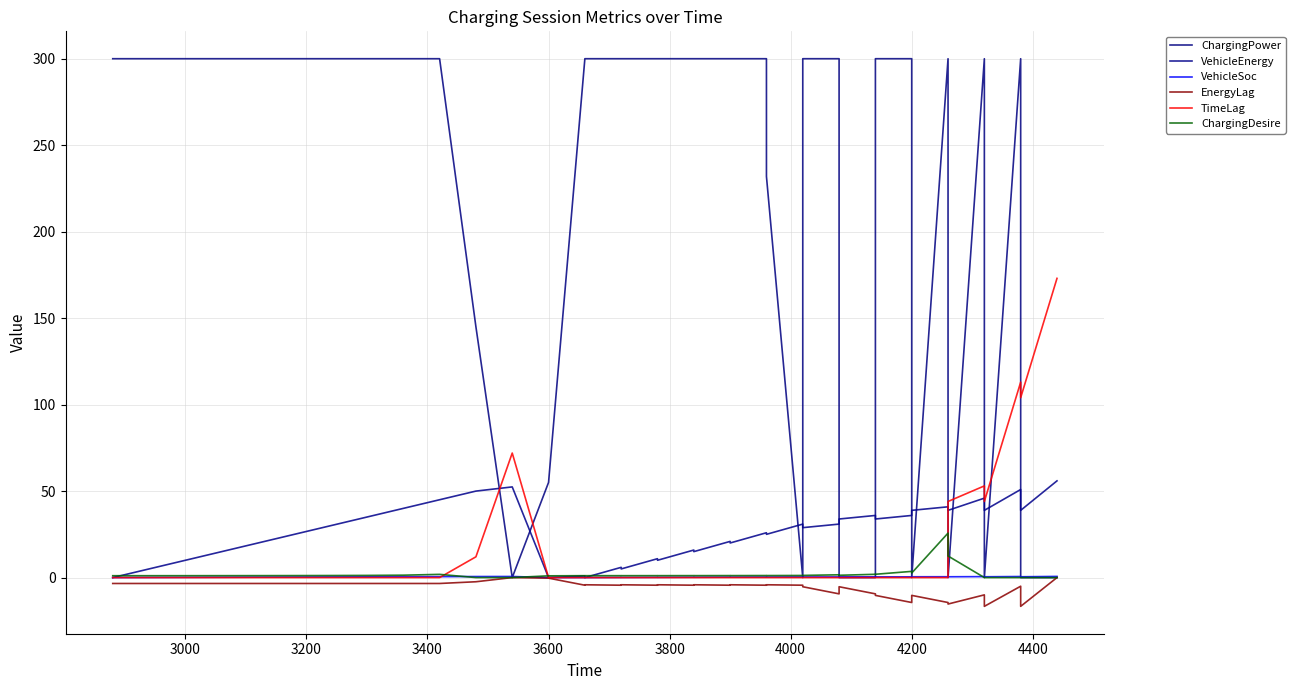

How many lines are shown in the chart?

6